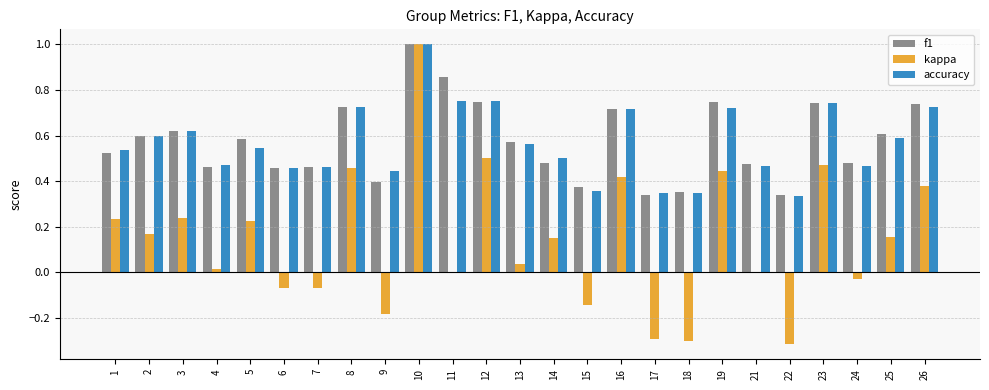

What is the sum of all accuracy values?

14.2